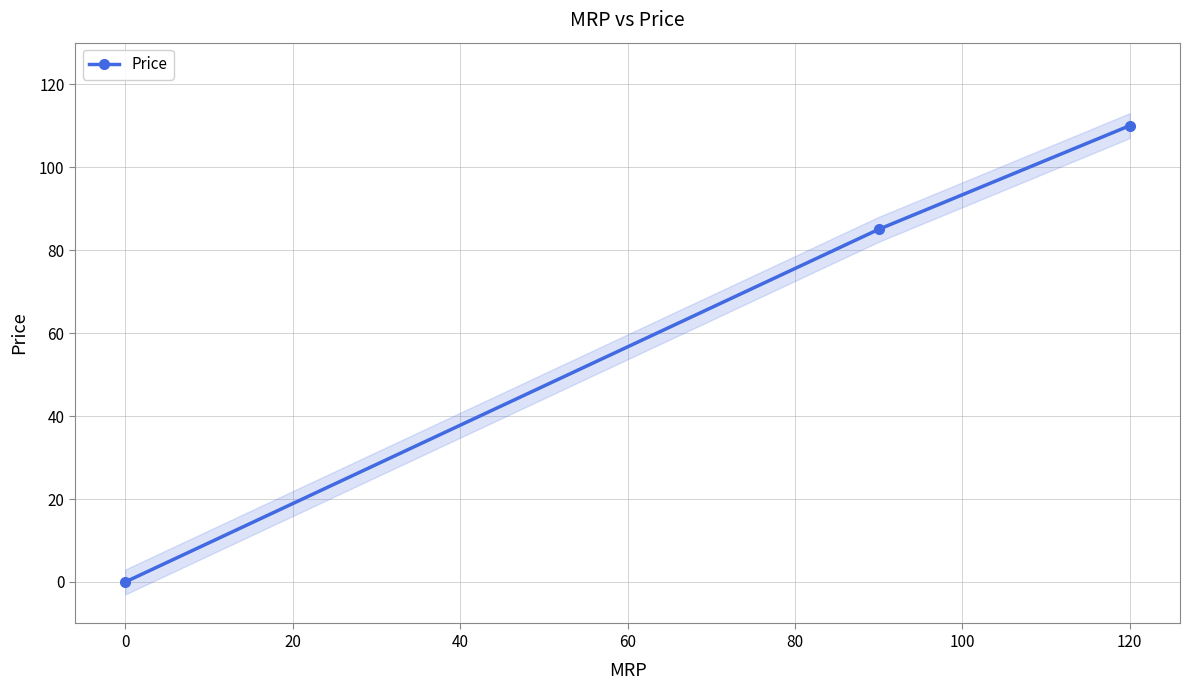

Is it true that Price equals 0 at 0?

True